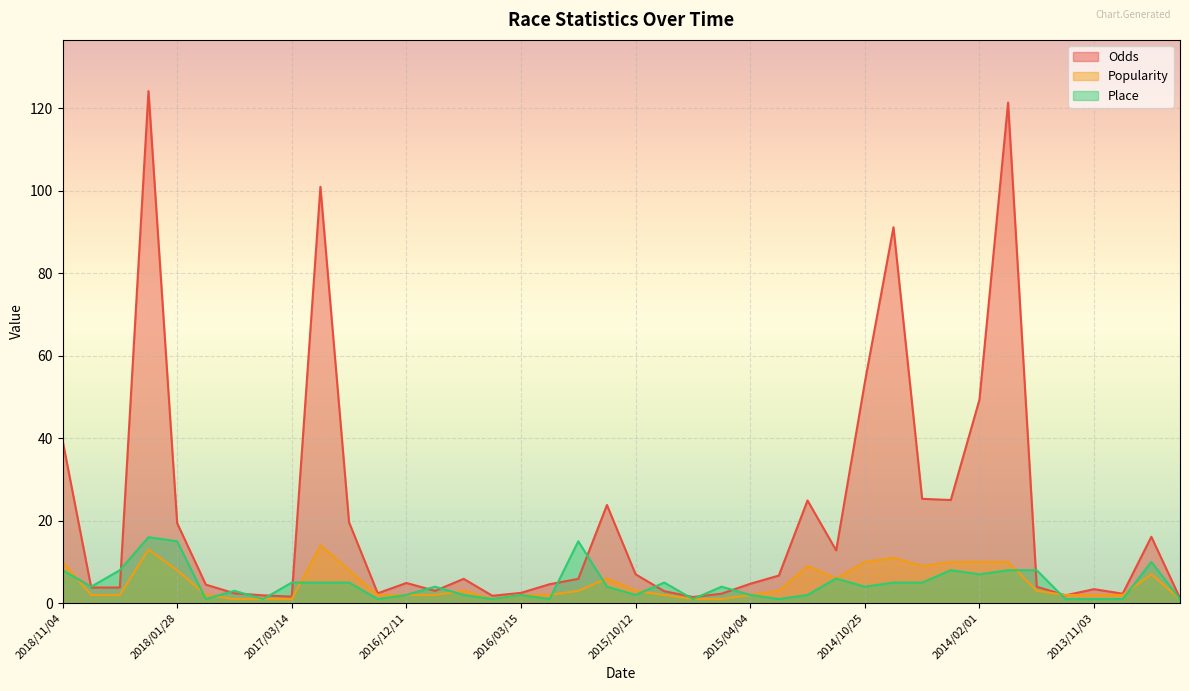

Where is the first local minimum for Place?

2018/06/07